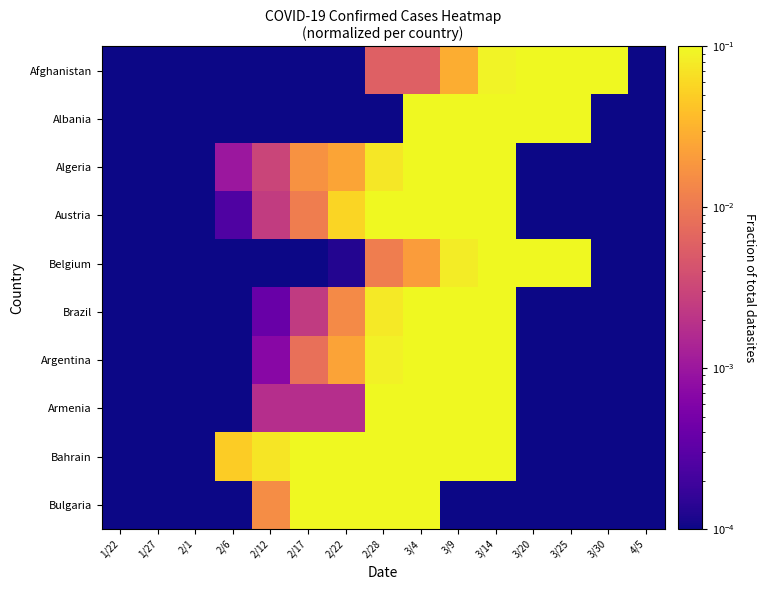

Reading left to right, what are all the values shown in this chart?

Afghanistan: 1/22=0.0	1/27=0.0	2/1=0.0	2/6=0.0	2/12=0.0	2/17=0.0	2/22=0.0	2/28=0.0	3/4=0.0	3/9=0.0	3/14=0.1	3/20=0.1	3/25=0.5	3/30=1.0	4/5=0.0
Albania: 1/22=0.0	1/27=0.0	2/1=0.0	2/6=0.0	2/12=0.0	2/17=0.0	2/22=0.0	2/28=0.0	3/4=0.1	3/9=0.2	3/14=0.3	3/20=0.7	3/25=1.0	3/30=0.0	4/5=0.0
Algeria: 1/22=0.0	1/27=0.0	2/1=0.0	2/6=0.0	2/12=0.0	2/17=0.0	2/22=0.0	2/28=0.1	3/4=0.2	3/9=0.5	3/14=1.0	3/20=0.0	3/25=0.0	3/30=0.0	4/5=0.0
Austria: 1/22=0.0	1/27=0.0	2/1=0.0	2/6=0.0	2/12=0.0	2/17=0.0	2/22=0.1	2/28=0.2	3/4=0.5	3/9=0.8	3/14=1.0	3/20=0.0	3/25=0.0	3/30=0.0	4/5=0.0
Belgium: 1/22=0.0	1/27=0.0	2/1=0.0	2/6=0.0	2/12=0.0	2/17=0.0	2/22=0.0	2/28=0.0	3/4=0.0	3/9=0.1	3/14=0.2	3/20=0.6	3/25=1.0	3/30=0.0	4/5=0.0
Brazil: 1/22=0.0	1/27=0.0	2/1=0.0	2/6=0.0	2/12=0.0	2/17=0.0	2/22=0.0	2/28=0.1	3/4=0.2	3/9=0.4	3/14=1.0	3/20=0.0	3/25=0.0	3/30=0.0	4/5=0.0
Argentina: 1/22=0.0	1/27=0.0	2/1=0.0	2/6=0.0	2/12=0.0	2/17=0.0	2/22=0.0	2/28=0.1	3/4=0.3	3/9=0.6	3/14=1.0	3/20=0.0	3/25=0.0	3/30=0.0	4/5=0.0
Armenia: 1/22=0.0	1/27=0.0	2/1=0.0	2/6=0.0	2/12=0.0	2/17=0.0	2/22=0.0	2/28=0.1	3/4=0.3	3/9=0.6	3/14=1.0	3/20=0.0	3/25=0.0	3/30=0.0	4/5=0.0
Bahrain: 1/22=0.0	1/27=0.0	2/1=0.0	2/6=0.0	2/12=0.1	2/17=0.1	2/22=0.3	2/28=0.4	3/4=0.6	3/9=0.7	3/14=1.0	3/20=0.0	3/25=0.0	3/30=0.0	4/5=0.0
Bulgaria: 1/22=0.0	1/27=0.0	2/1=0.0	2/6=0.0	2/12=0.0	2/17=0.1	2/22=0.4	2/28=0.7	3/4=1.0	3/9=0.0	3/14=0.0	3/20=0.0	3/25=0.0	3/30=0.0	4/5=0.0